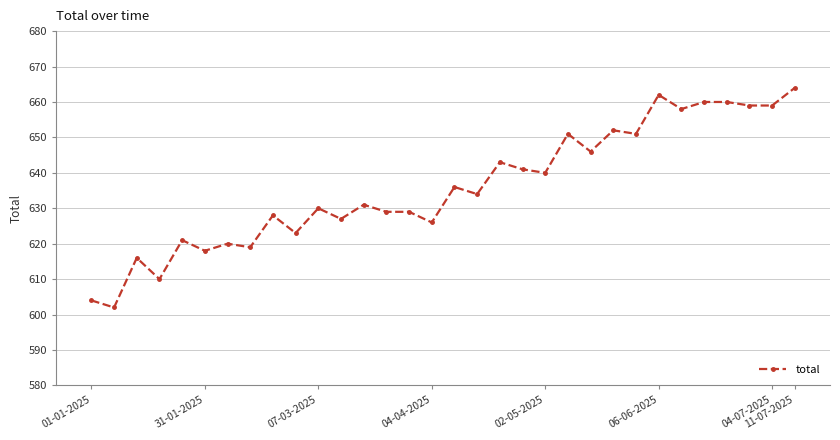

What is the value of the 15th point from the left?

629